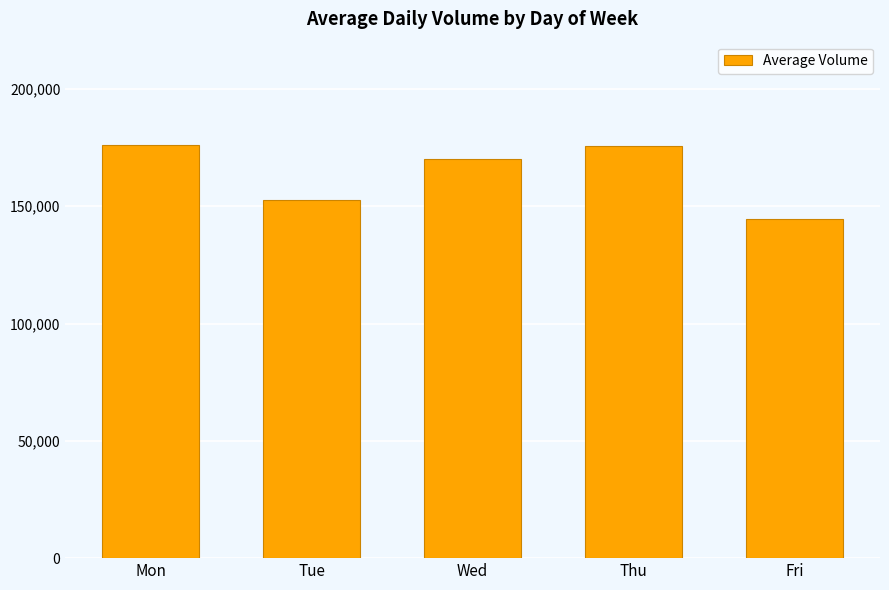

How many data points are less than 170239?

2